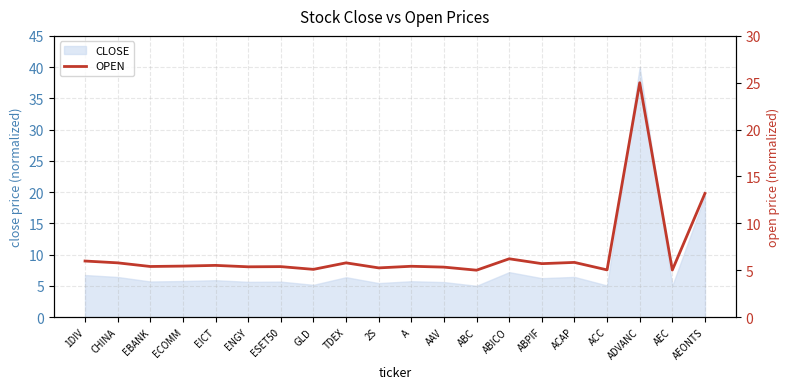

What is the minimum value for CLOSE?

5.0